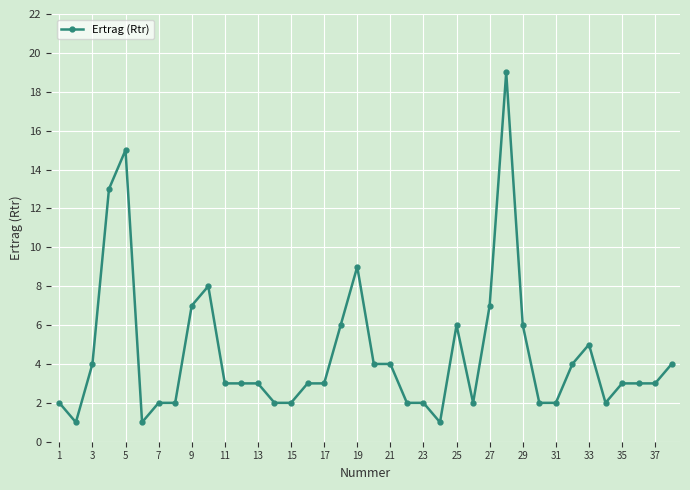

What is the maximum value shown in the chart?

19